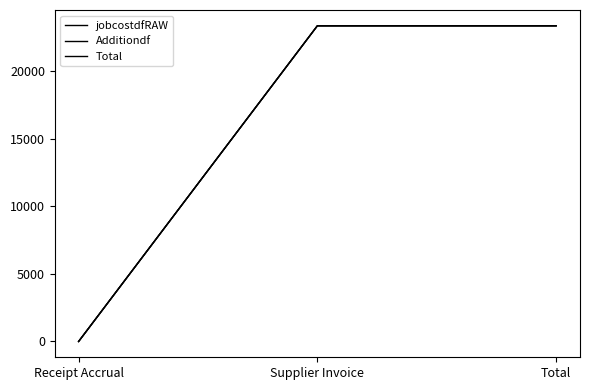

At Receipt Accrual, list the series in order from smallest to largest.

jobcostdfRAW, Additiondf, Total